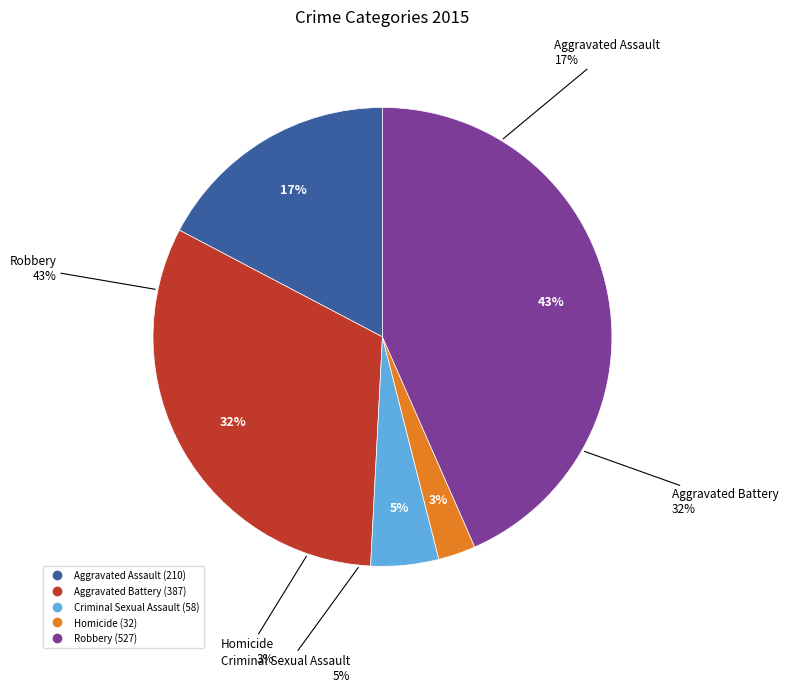

Count the number of slices in the pie.

5